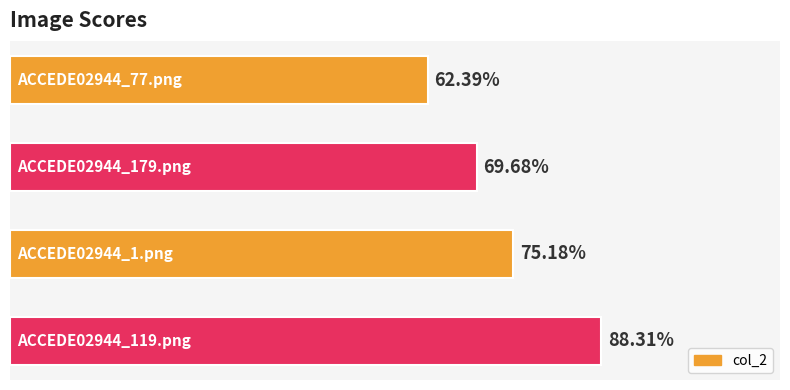

Are the bars horizontal?

Yes